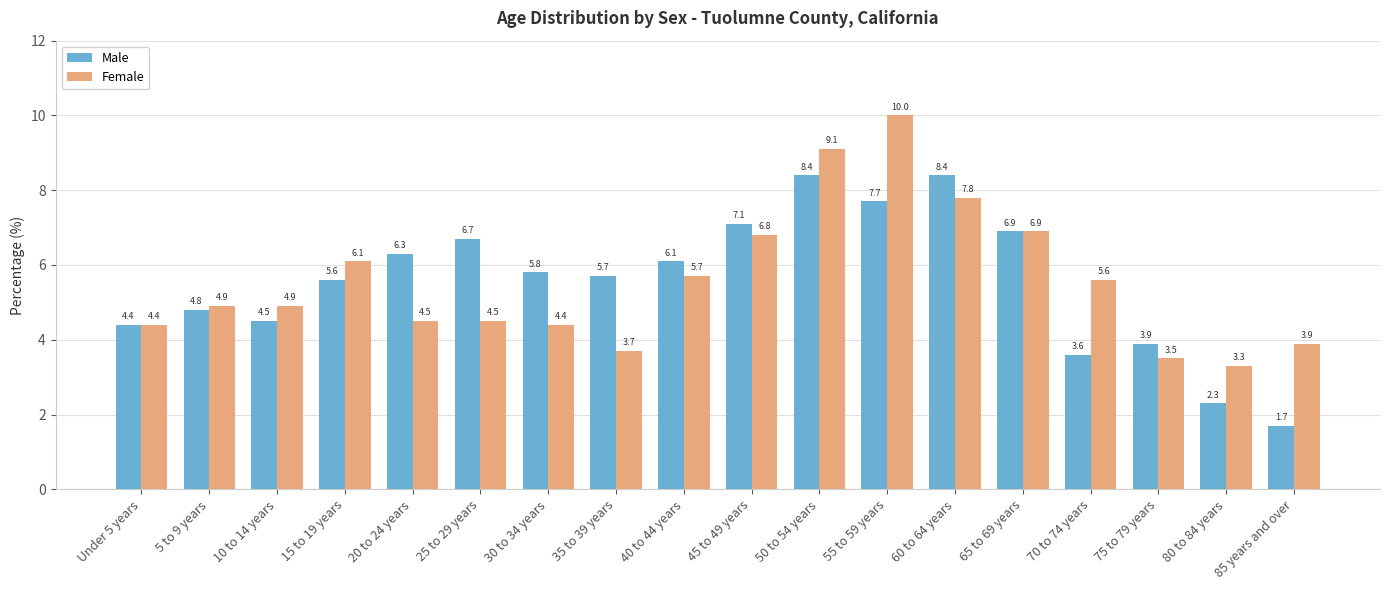

Rank the series by their average value, from highest to lowest.

Female, Male